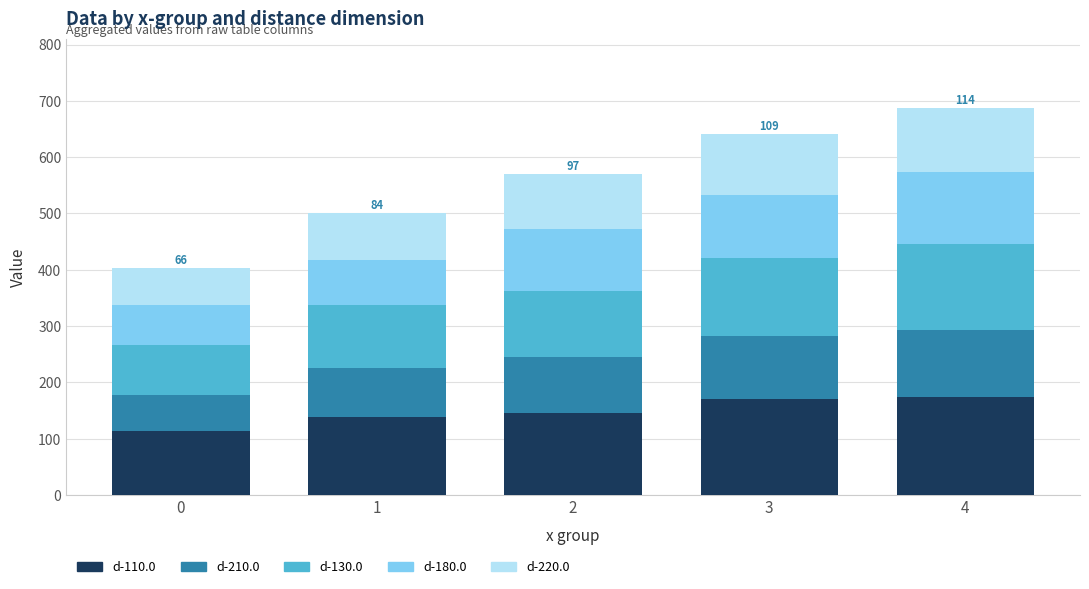

Does the chart contain stacked bars?

Yes